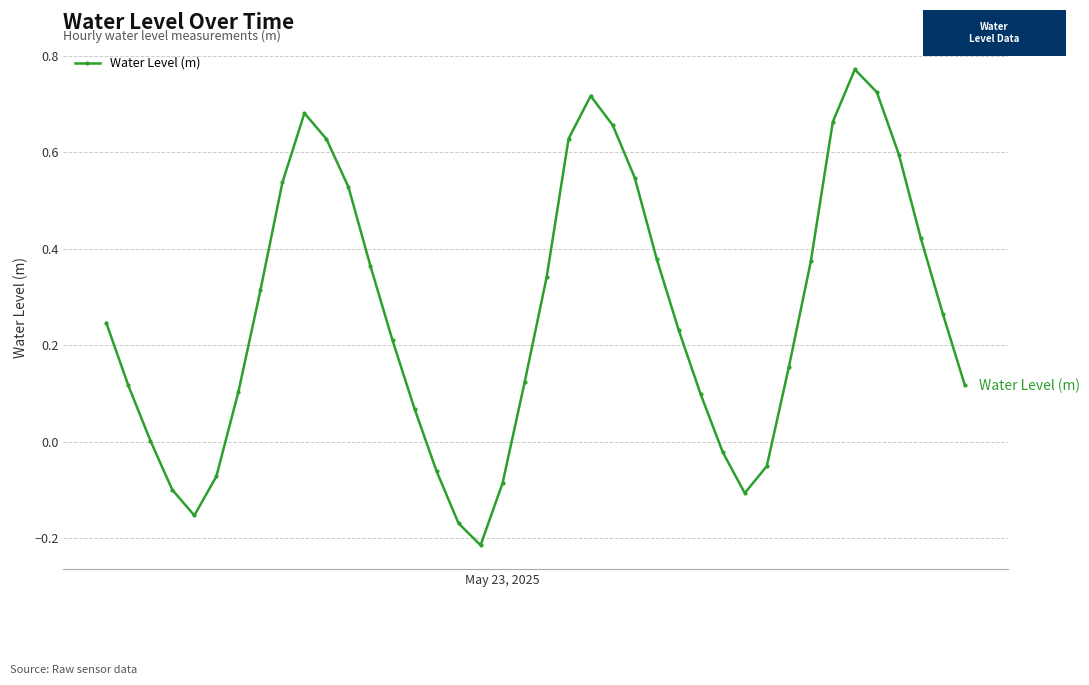

True or false: there are more than 0 points higher than both neighbors.

True